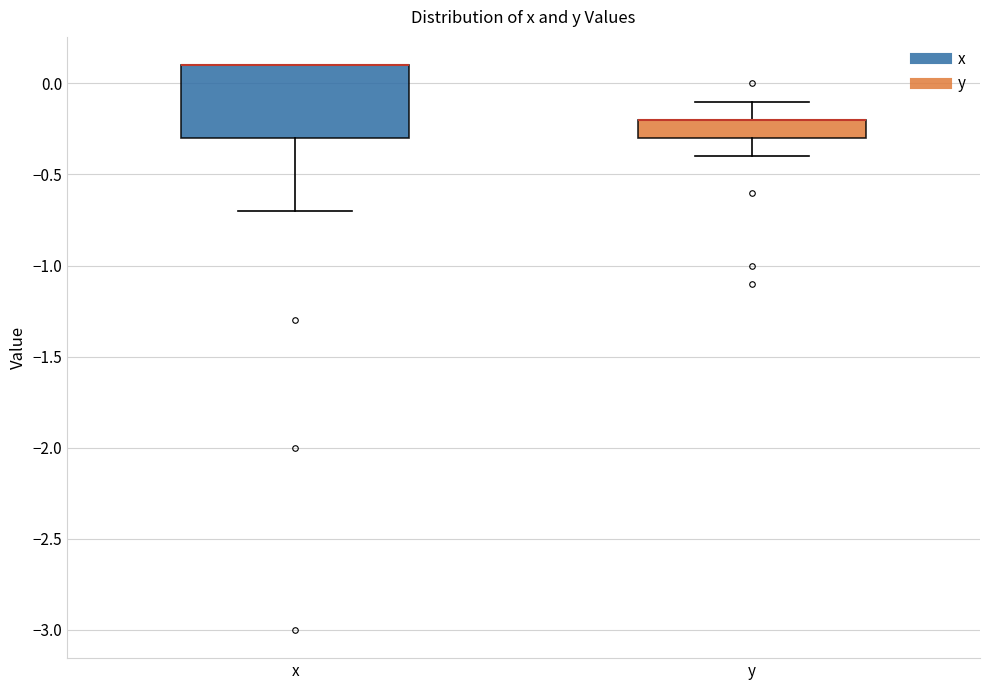

Reading left to right, read every box against the y-axis: the position of its median line, the range the box covers, and the ends of its whiskers. The values are not printed on the chart, so give them approximately, as read against the axis.

x: median 0.1 (drawn on the box's upper edge), box -0.3 to 0.1, whiskers -0.7 to 0.1
y: median -0.2 (drawn on the box's upper edge), box -0.3 to -0.2, whiskers -0.4 to -0.1